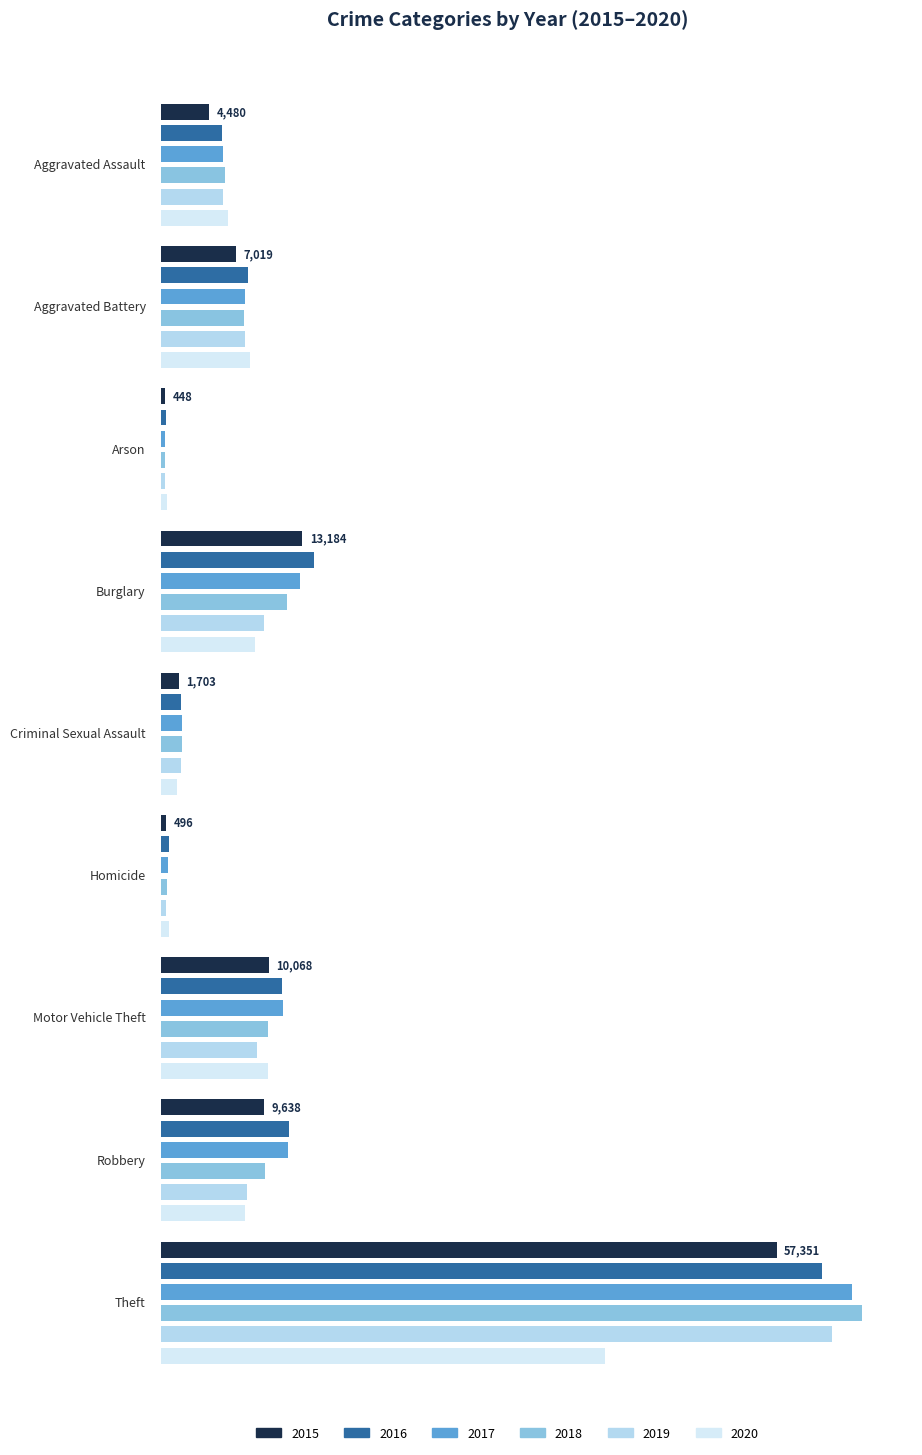

What position from the right is Criminal Sexual Assault?

5